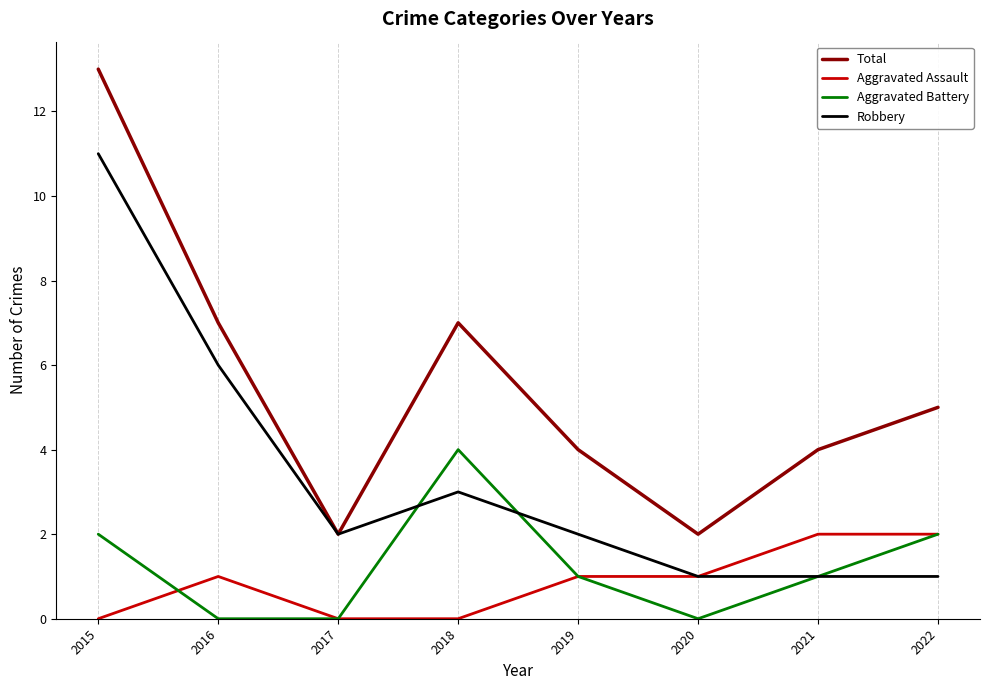

What is the difference between the Total values at 2015 and 2018?

6